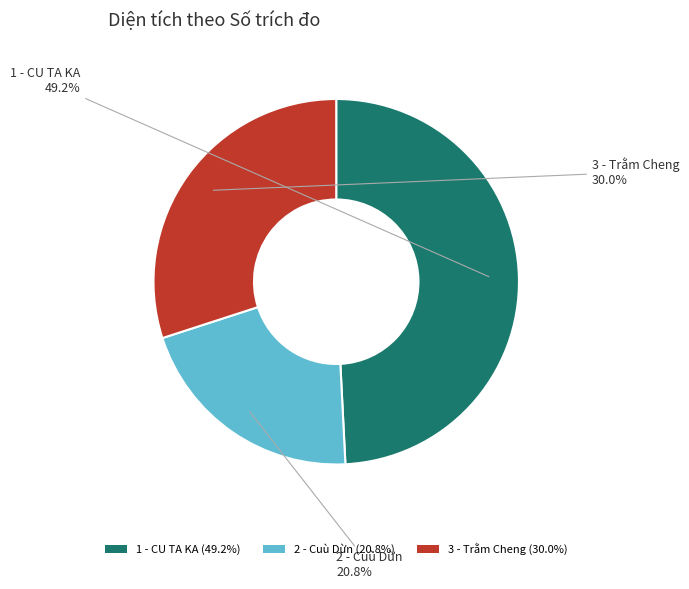

Is 3 - Trằm Cheng the majority of the pie?

No